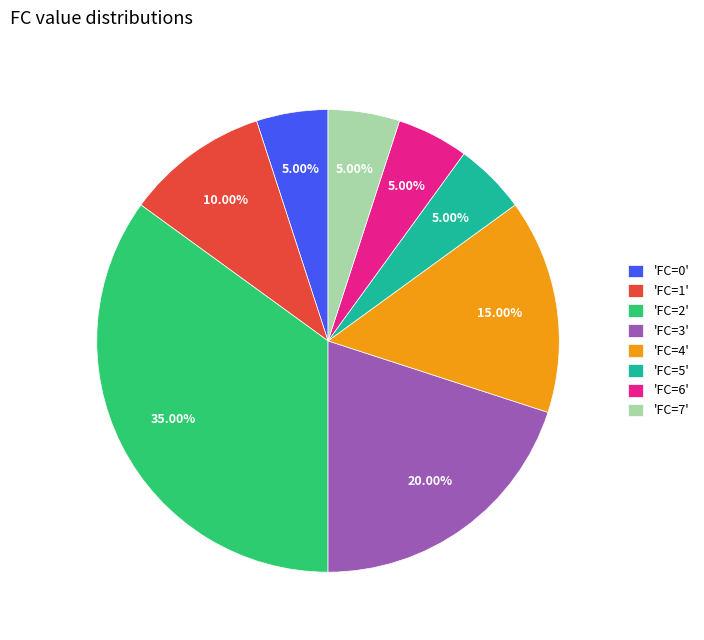

Approximately how many times larger is the value at 'FC=2' compared to 'FC=5'?

7.0